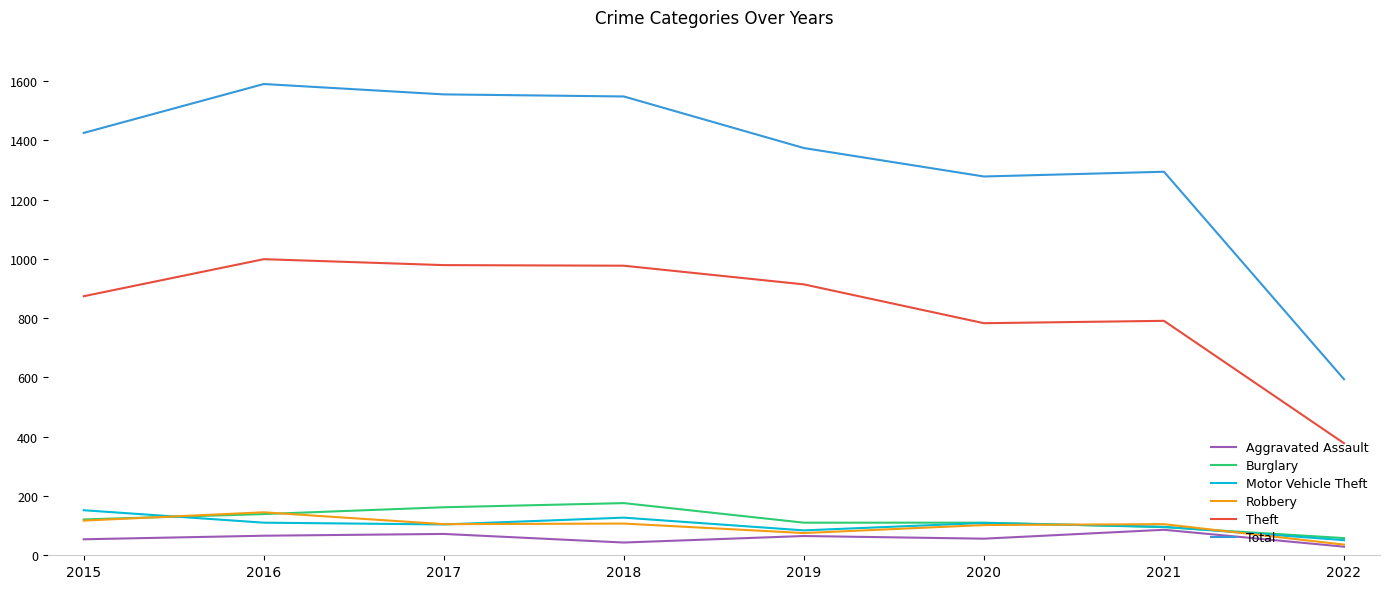

True or false: Burglary has a value of 69 at 2016.

False